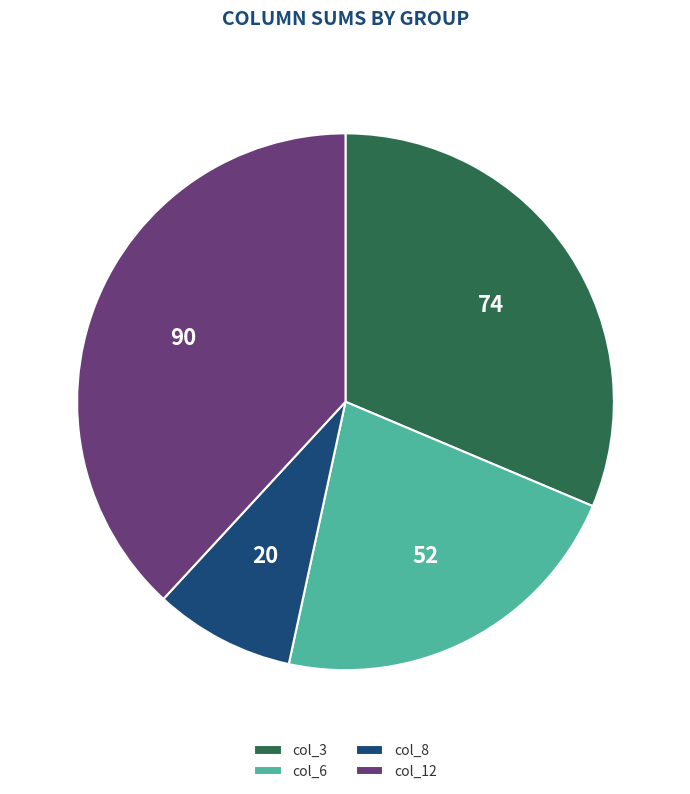

Rank the categories by value from lowest to highest.

col_8, col_6, col_3, col_12